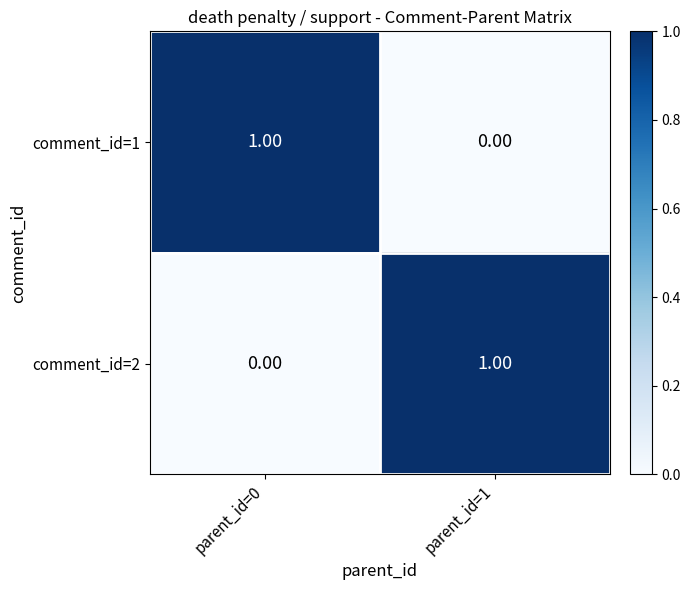

At parent_id=1, list the series in order from smallest to largest.

comment_id=1, comment_id=2